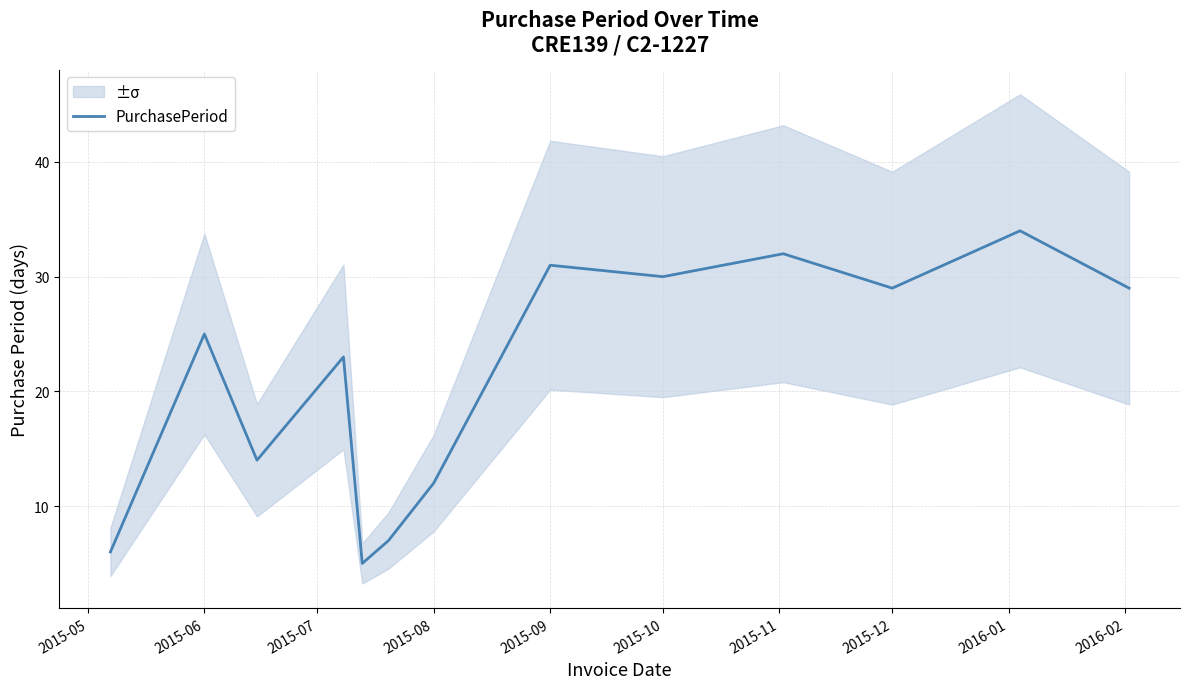

Does the chart display data point markers on the line(s)?

No